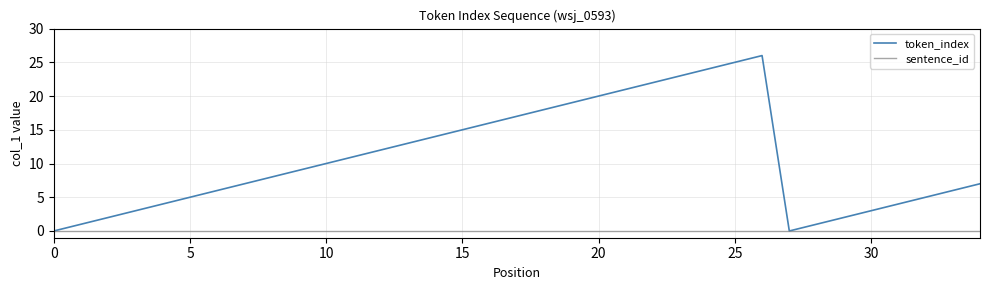

Which series has the largest range (max minus min)?

token_index